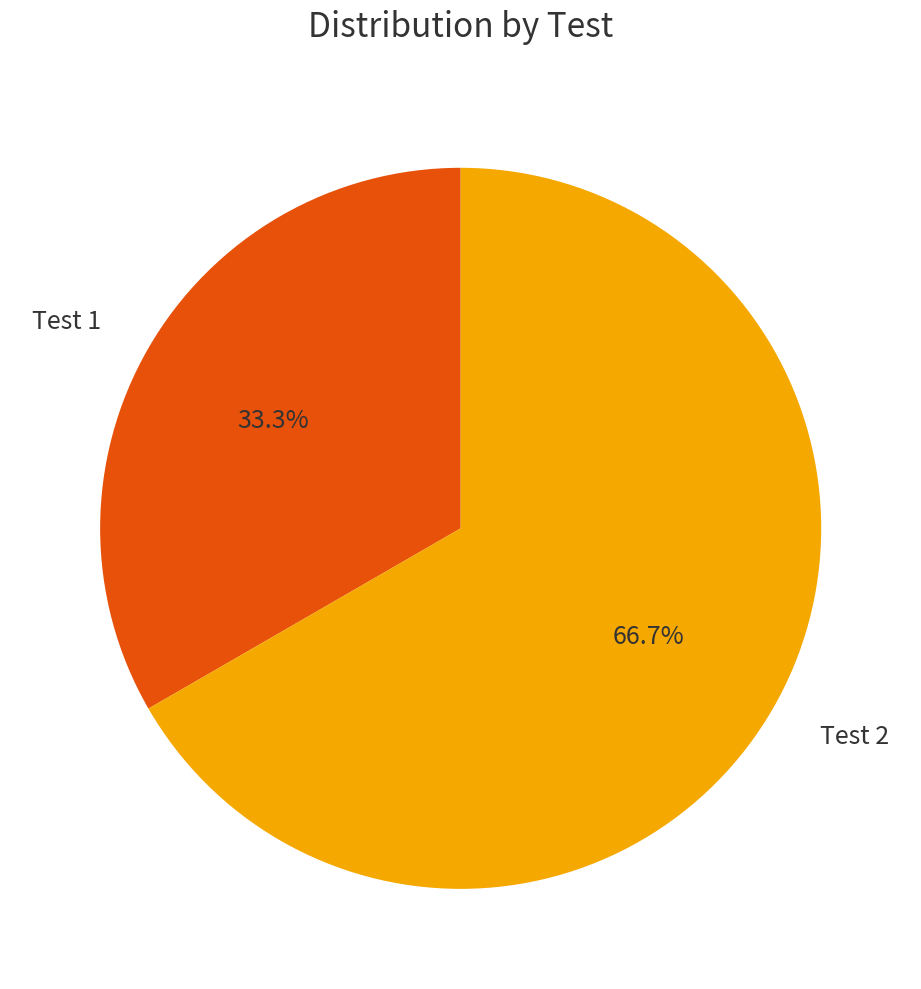

Rank the categories by value from lowest to highest.

Test 1, Test 2